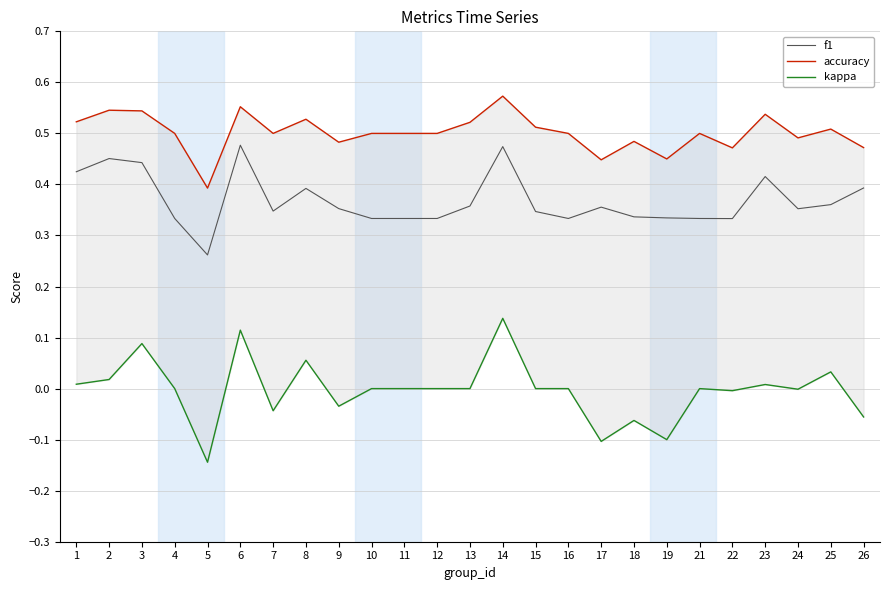

List the series in order of their peak value, lowest first.

kappa, f1, accuracy